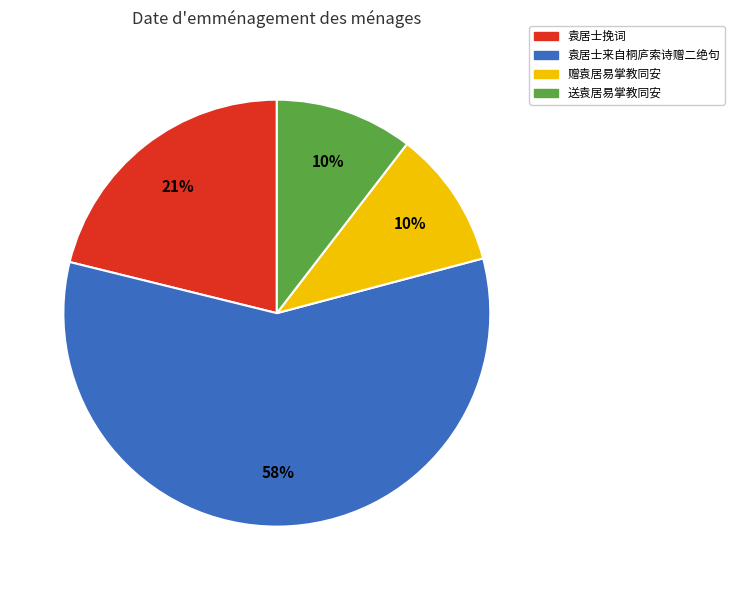

To the nearest percent, what is the difference between the largest and smallest slice percentages?

48%